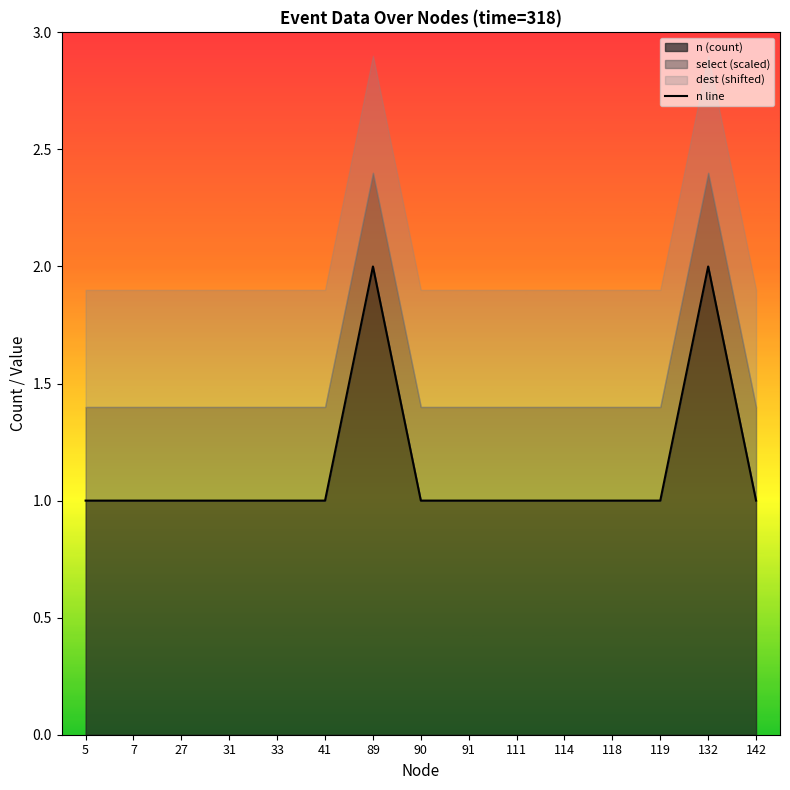

Count the values in the range 1 to 2.

15